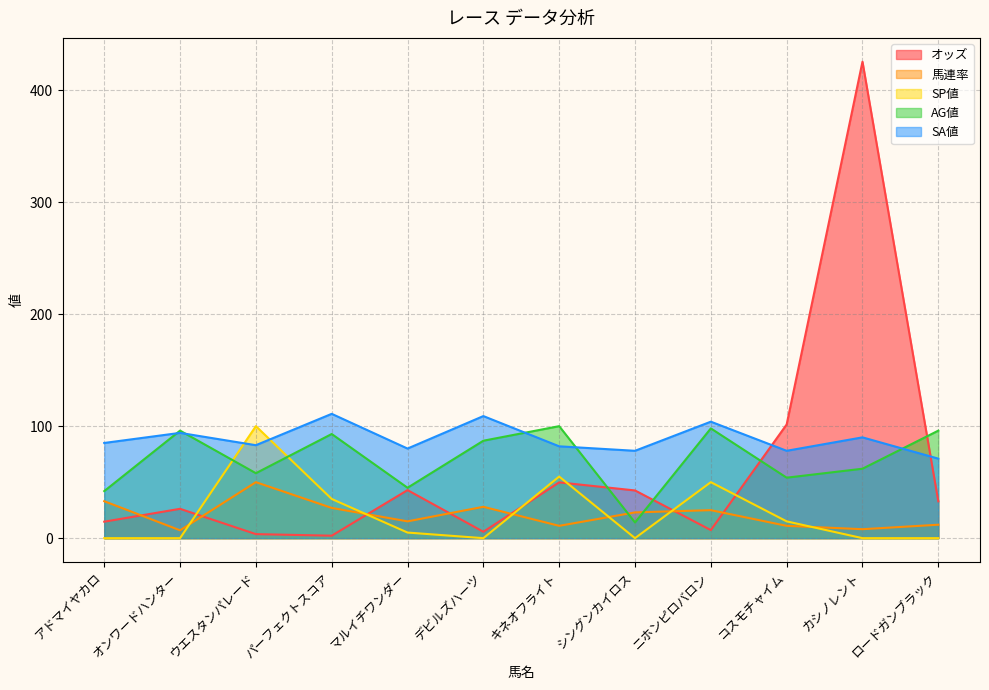

What is the greatest value displayed?

425.4